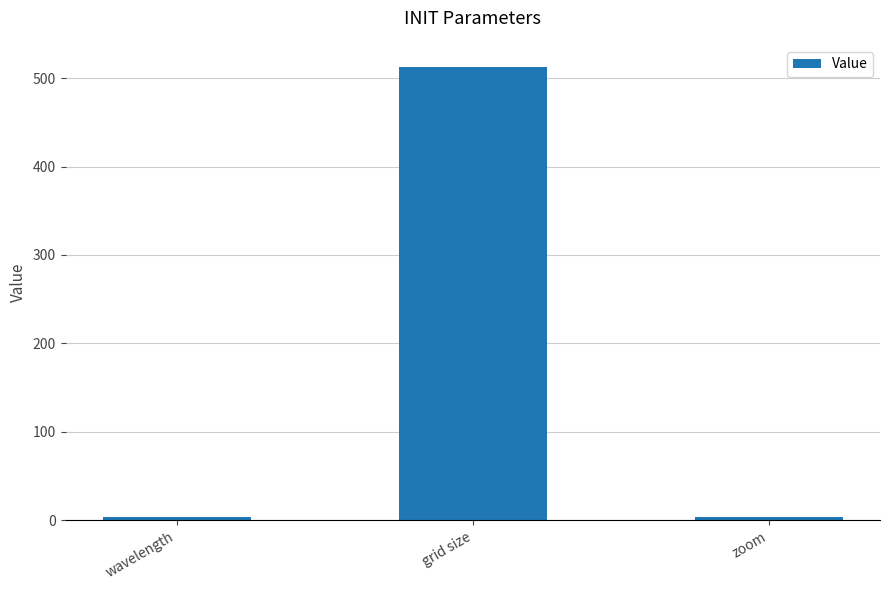

What is the label of the 3rd bar from the left?

zoom